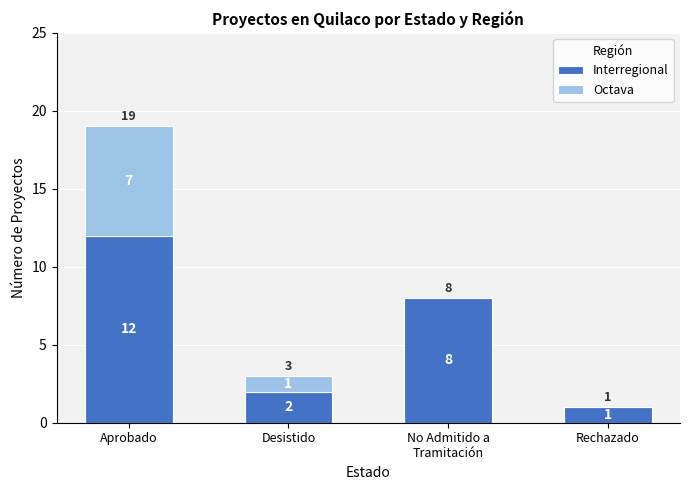

What is the sum of the Interregional values at Desistido and Aprobado?

14